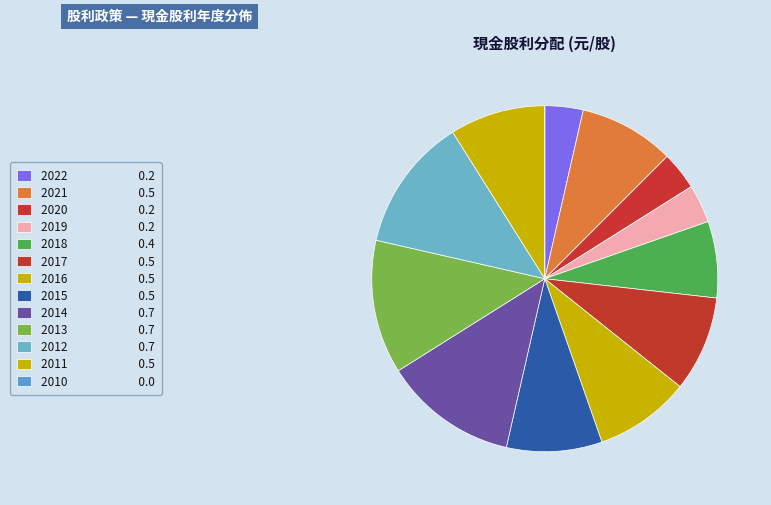

To the nearest percent, what is the combined percentage of 2014 and 2019?

16%